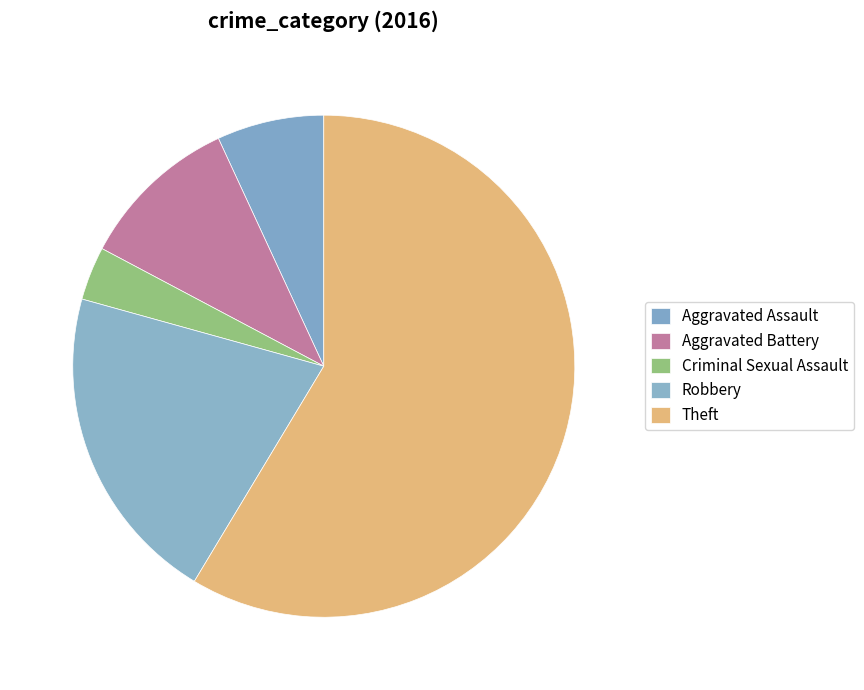

To the nearest percent, what percentage of the pie is Criminal Sexual Assault?

3%